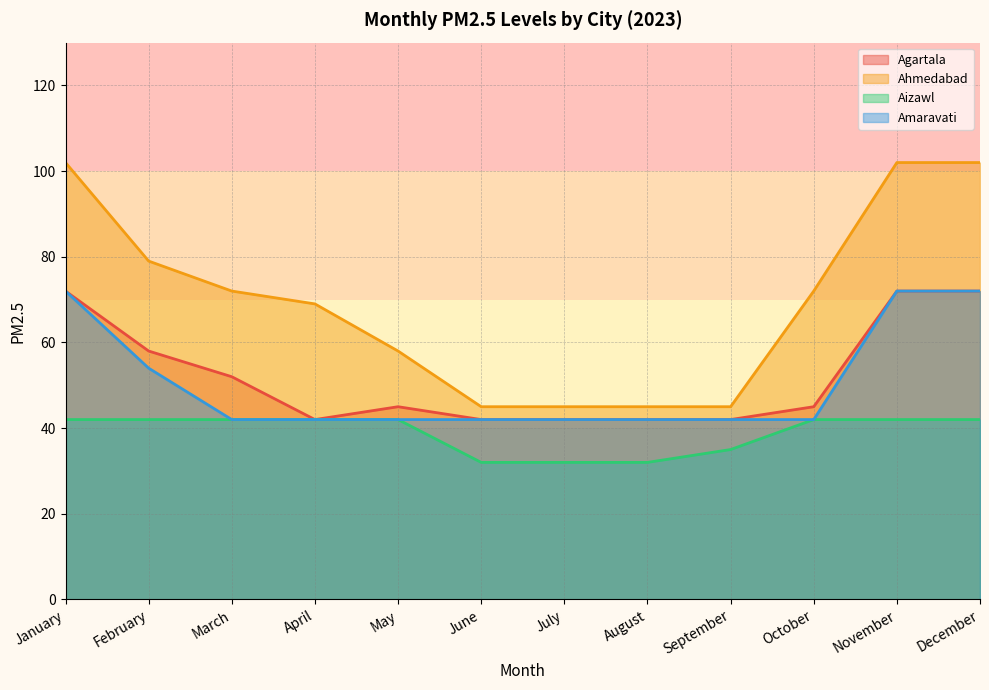

Reading left to right, extract all data points from this chart.

Agartala: 72	58	52	42	45	42	42	42	42	45	72	72
Ahmedabad: 102	79	72	69	58	45	45	45	45	72	102	102
Aizawl: 42	42	42	42	42	32	32	32	35	42	42	42
Amaravati: 72	54	42	42	42	42	42	42	42	42	72	72